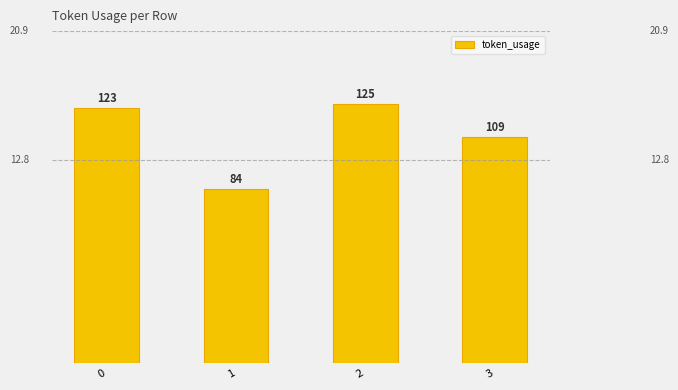

True or false: the data shows 186 at 2.

False